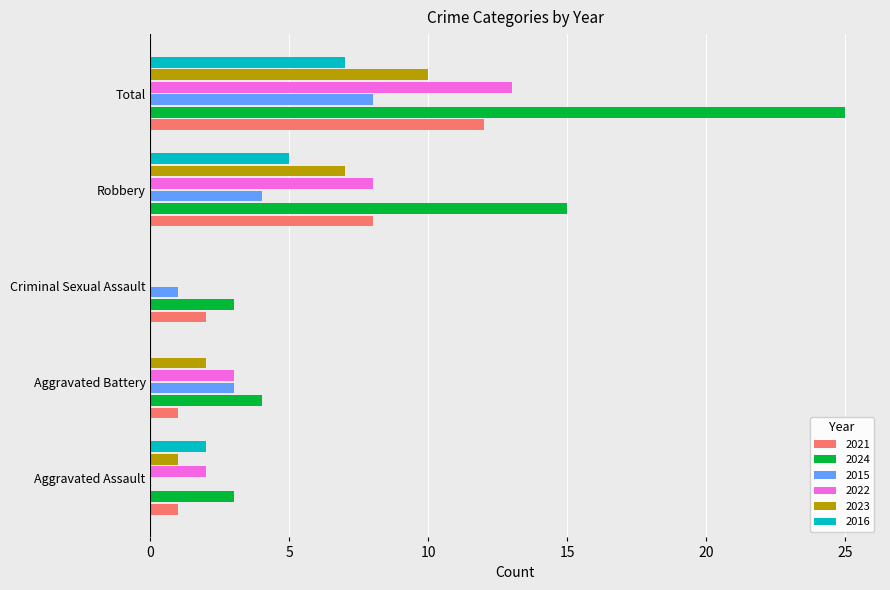

What is the difference between the 2016 values at Aggravated Battery and Robbery?

5